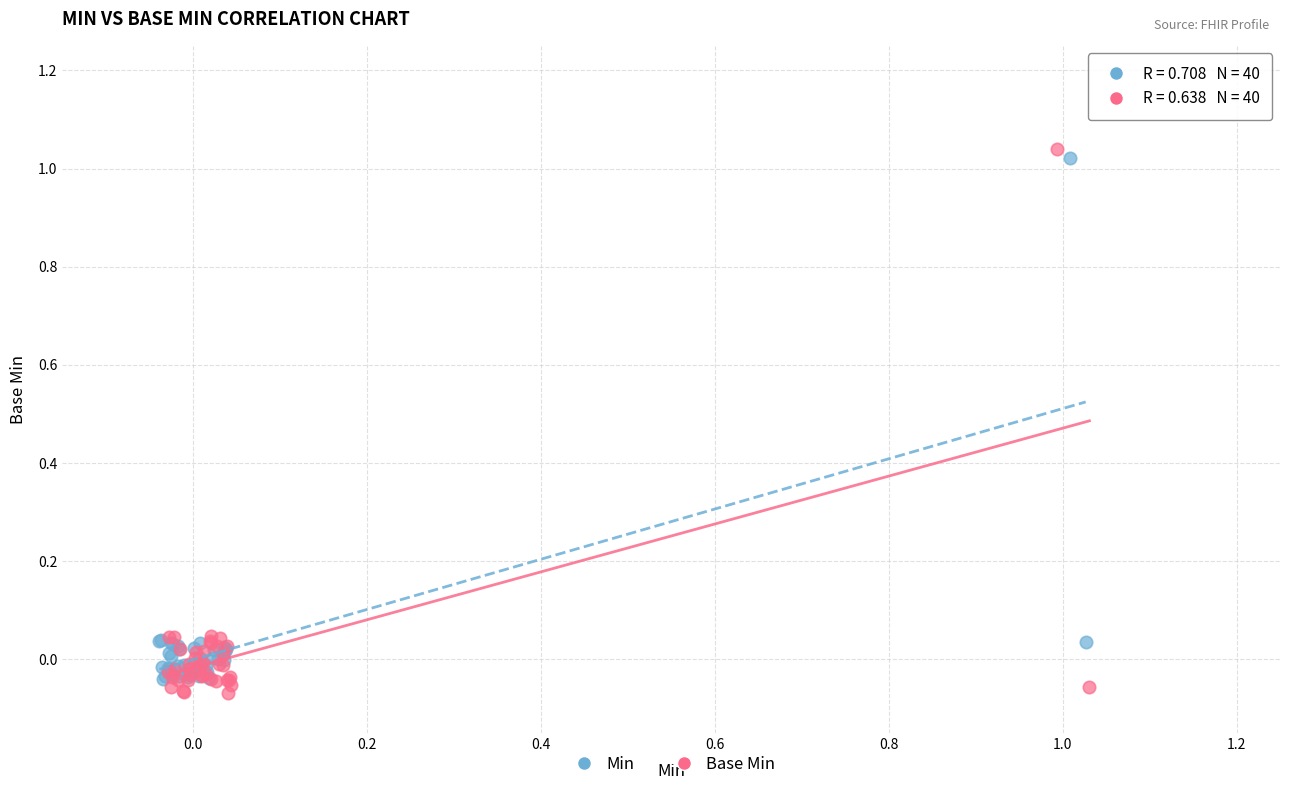

Which series has the largest Y range (max minus min)?

Base Min